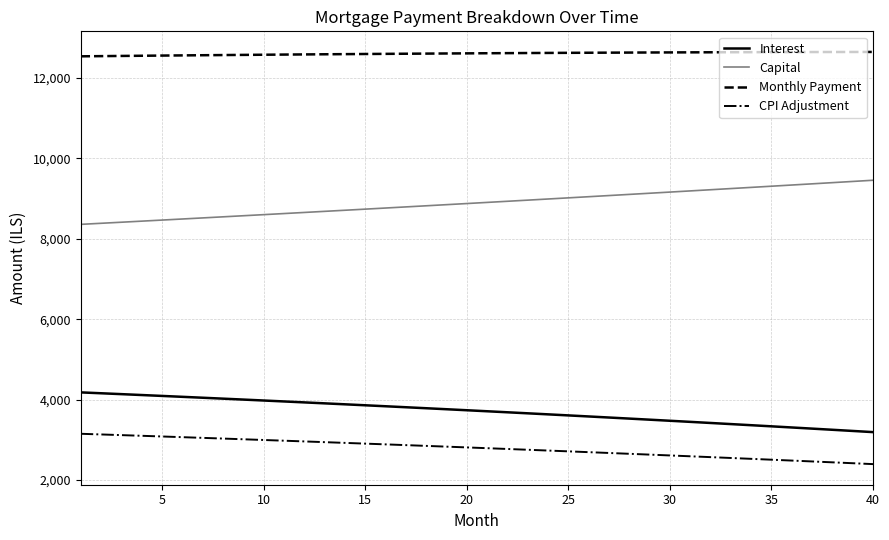

Which series has the largest total across all categories?

Monthly Payment